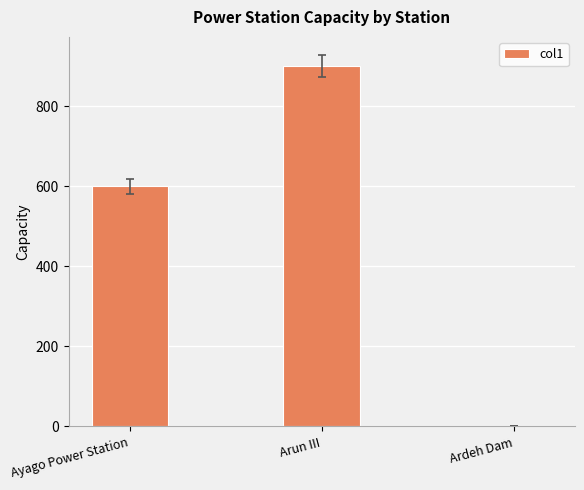

What is the maximum value shown in the chart?

900.0